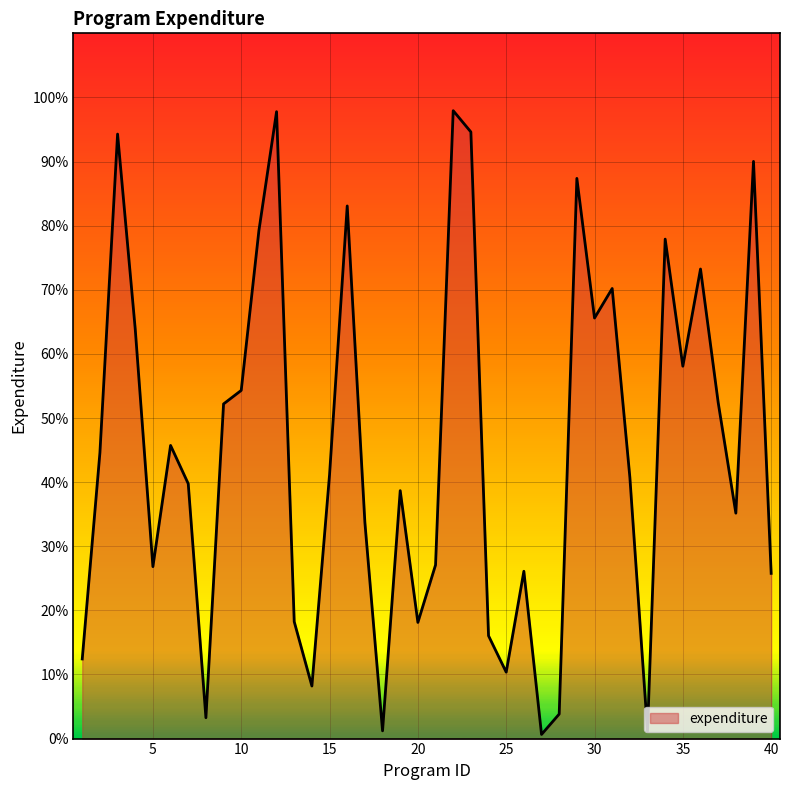

What is the difference between the maximum and minimum values?

97.3